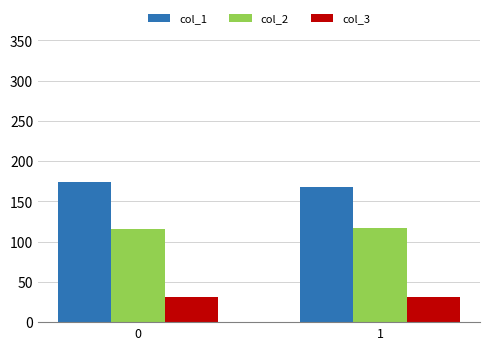

What are all the series names shown in the legend?

col_1, col_2, col_3